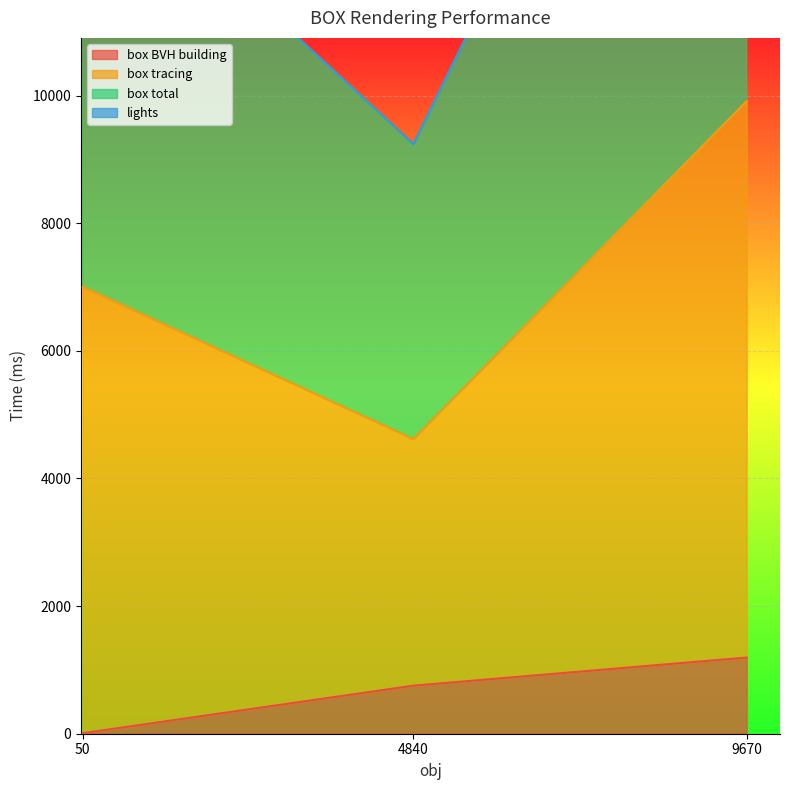

Where does the box total series first go above 7005?

9670